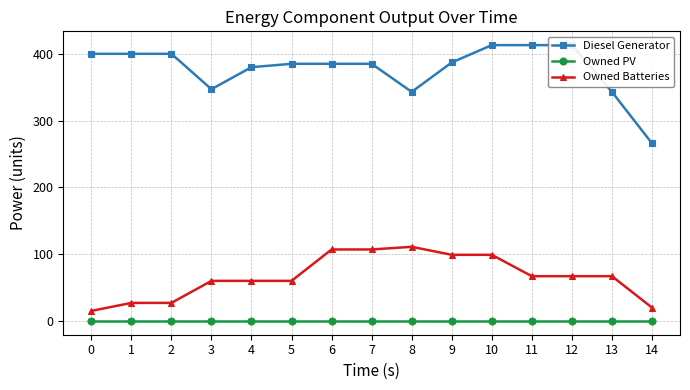

True or false: Owned PV has a value of 0 at 10.

True